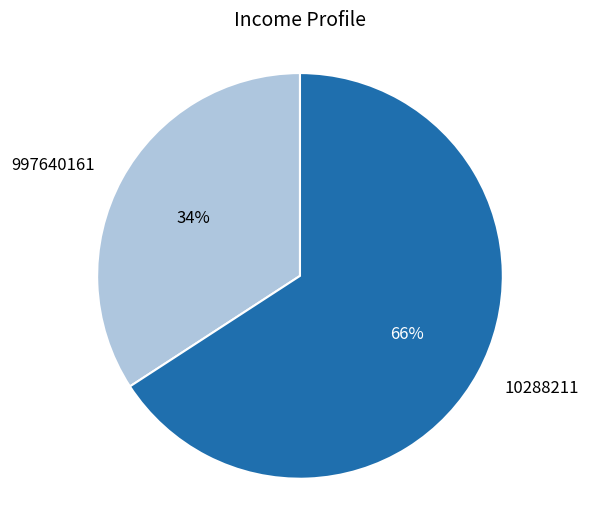

Is there any slice that represents more than half of the pie?

Yes